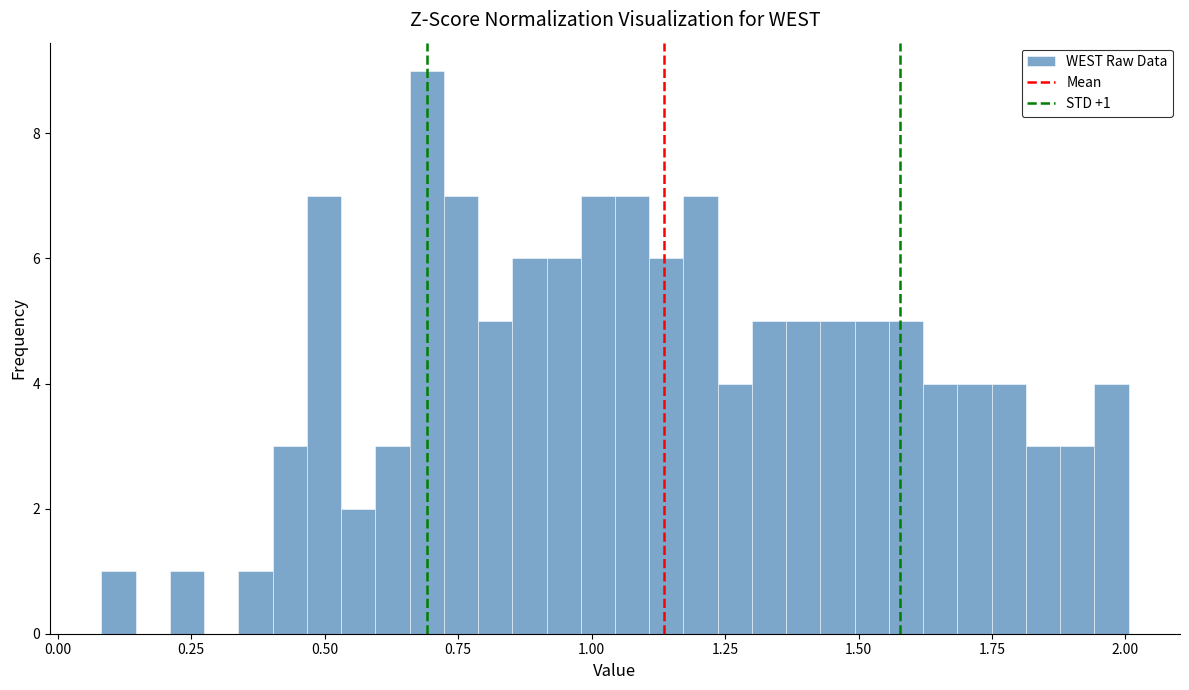

Read against the x-axis, roughly where is the centre of the tallest bar?

0.70